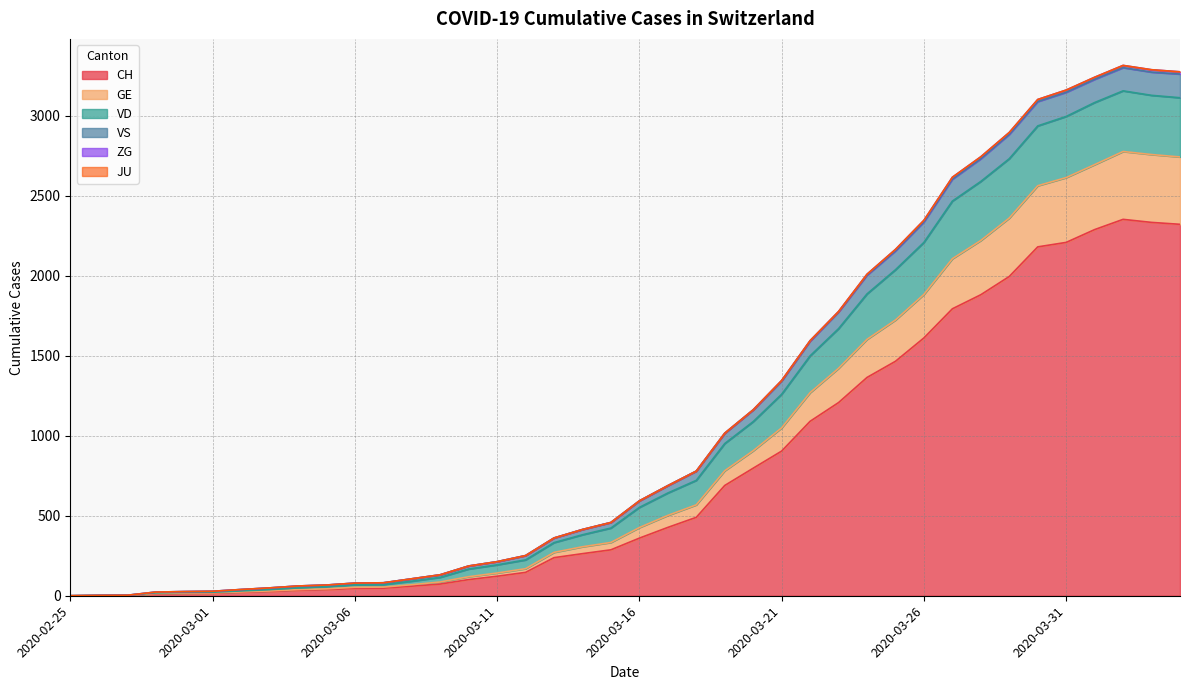

What is the difference between the highest and lowest values at 2020-02-29?

12